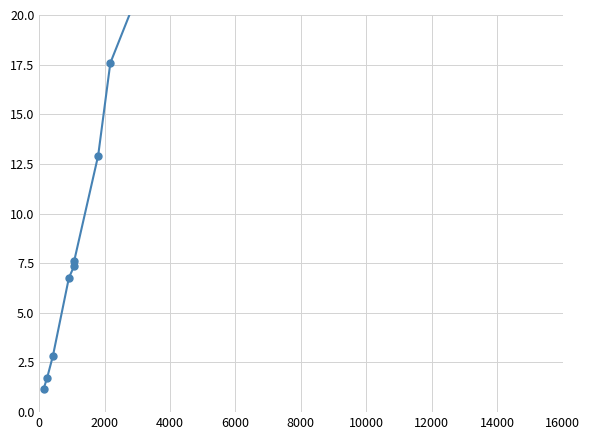

Is this an area chart (filled region under the line)?

No